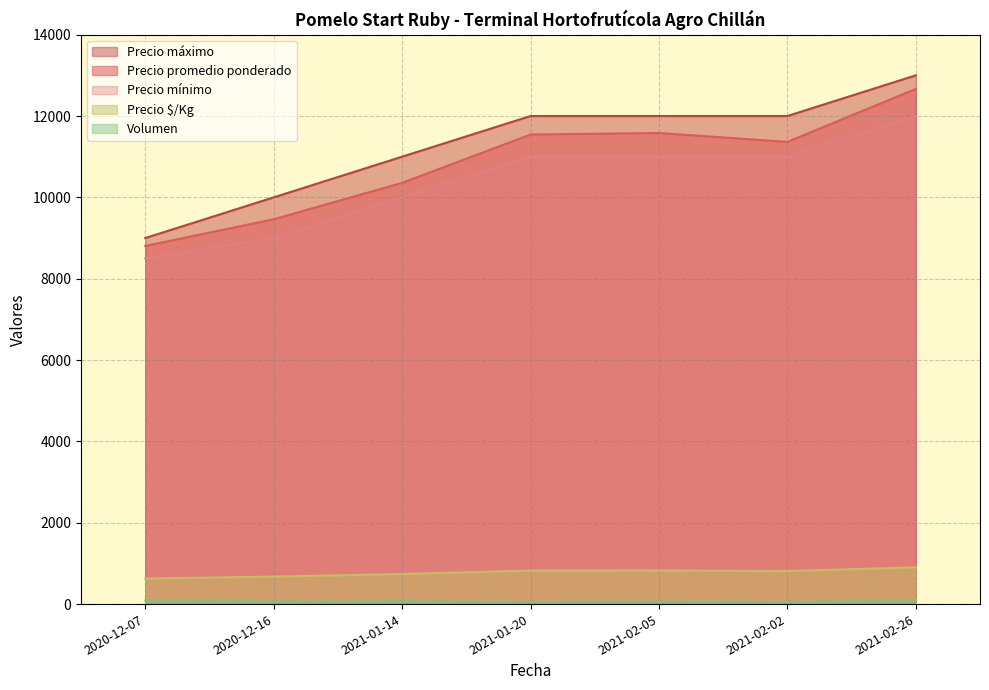

Reading right to left, what are all the values shown in this chart?

Precio promedio ponderado: 12667	11364	11583	11545	10357	9462	8806
Precio mínimo: 12000	11000	11000	11000	10000	9000	8500
Precio máximo: 13000	12000	12000	12000	11000	10000	9000
Precio $/Kg: 905	812	827	825	740	676	629
Volumen: 90	55	60	55	70	65	90